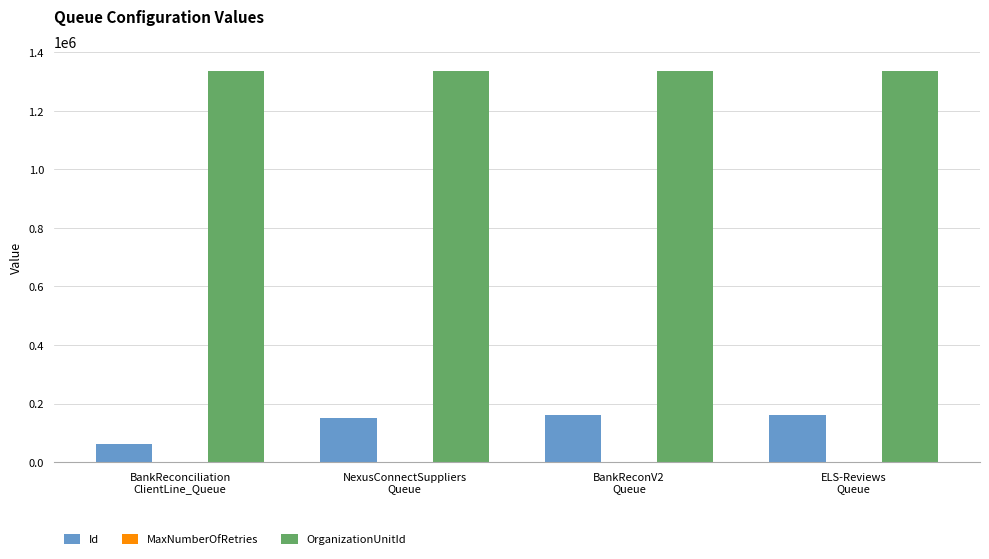

Which series has the largest total across all categories?

OrganizationUnitId